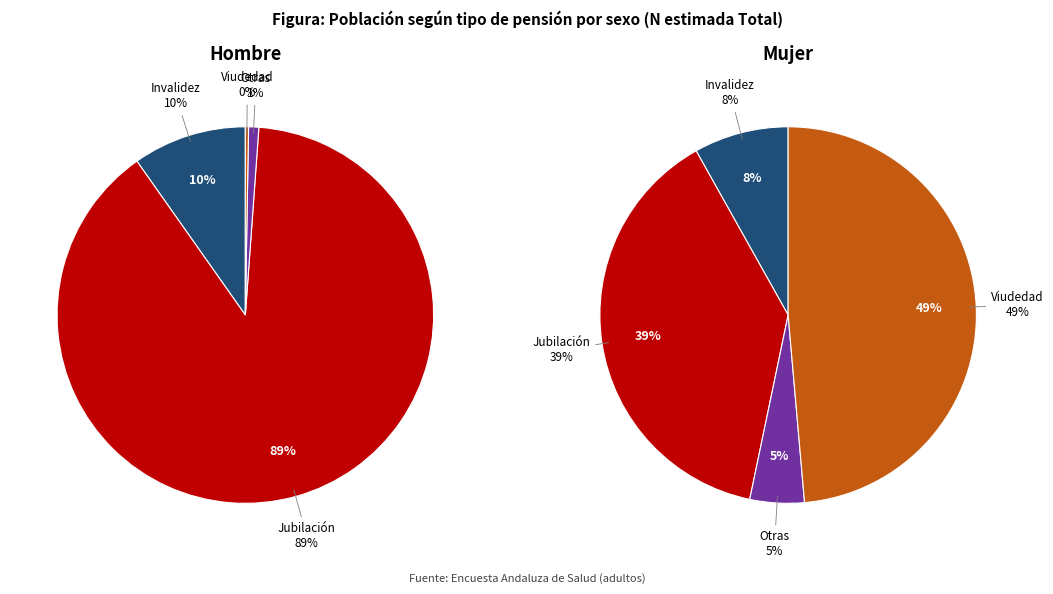

Rank the series by their maximum value, from lowest to highest.

Mujer, Hombre